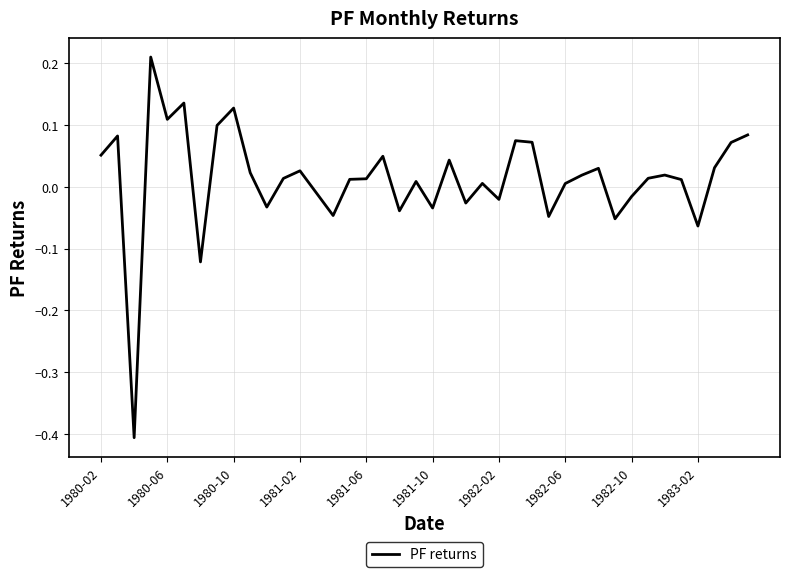

What is the smallest value displayed?

-0.4